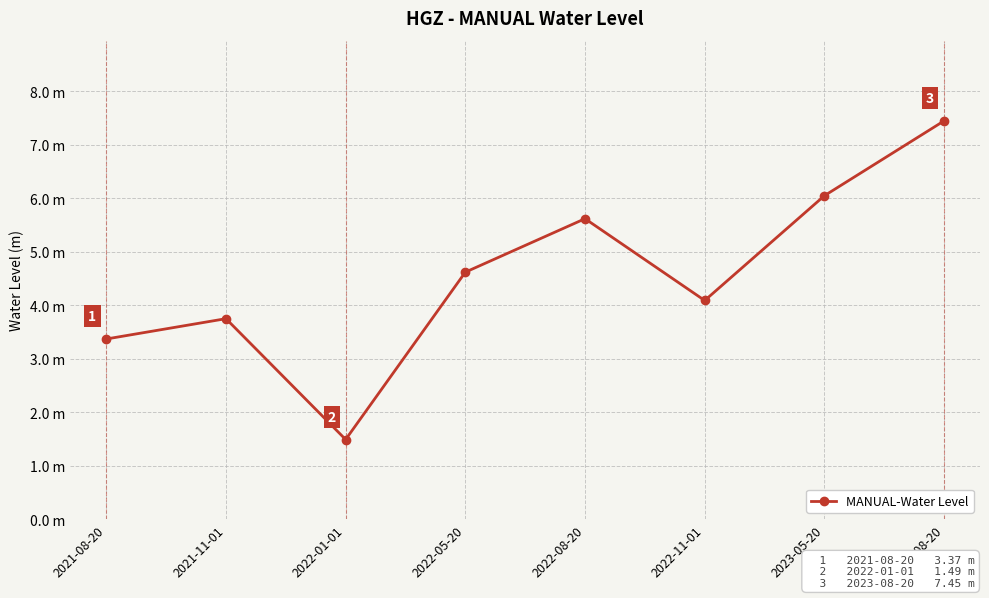

Where is the data nearest to the value 4?

2022-11-01